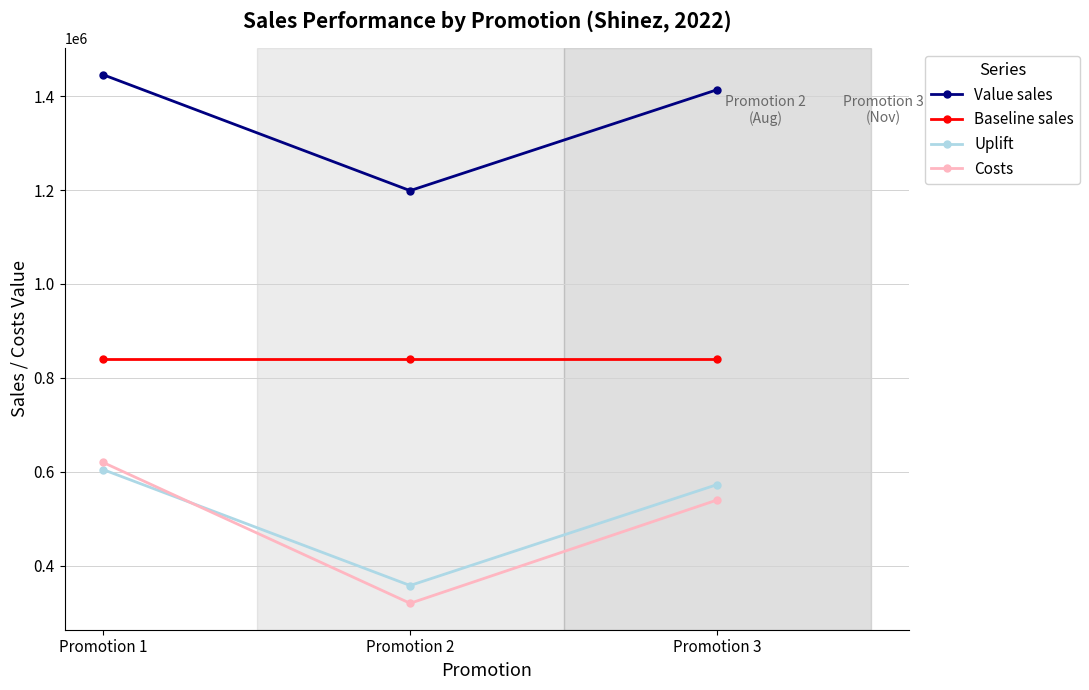

What is the difference between the Costs values at Promotion 2 and Promotion 3?

220000.0